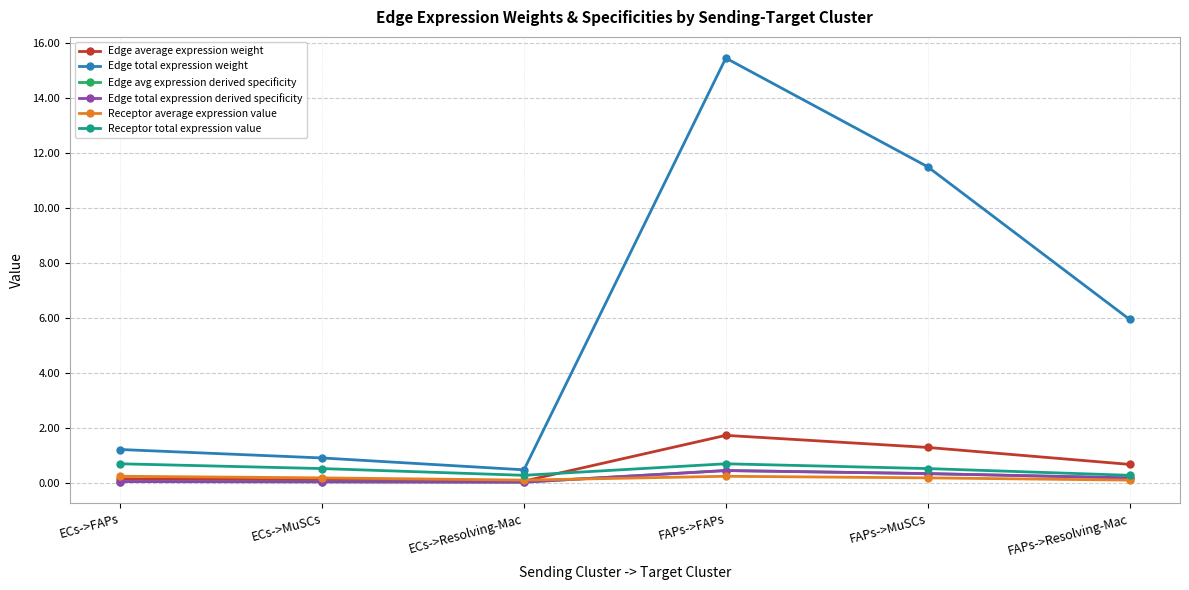

The Edge total expression weight series shows 8.8 at FAPs->FAPs. True or false?

False